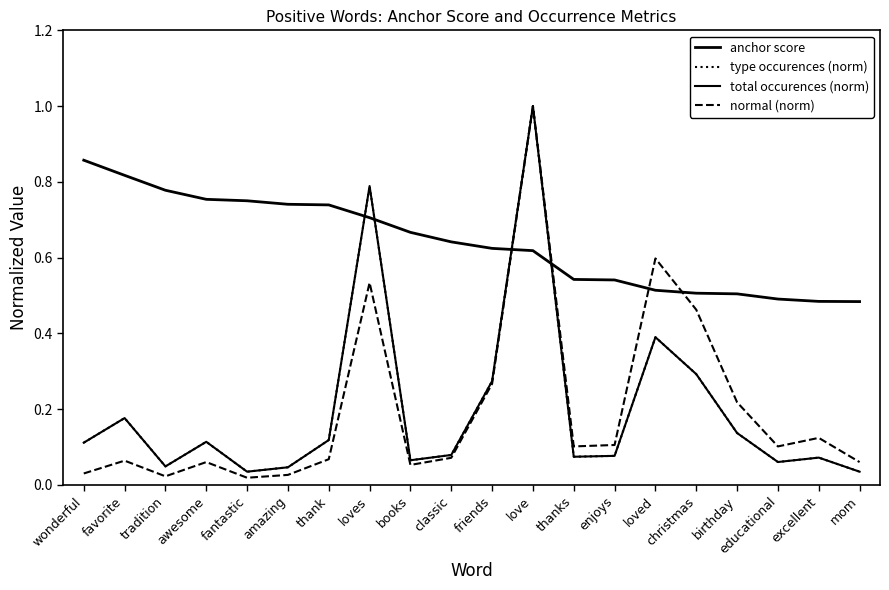

Is this an area chart (filled region under the line)?

No